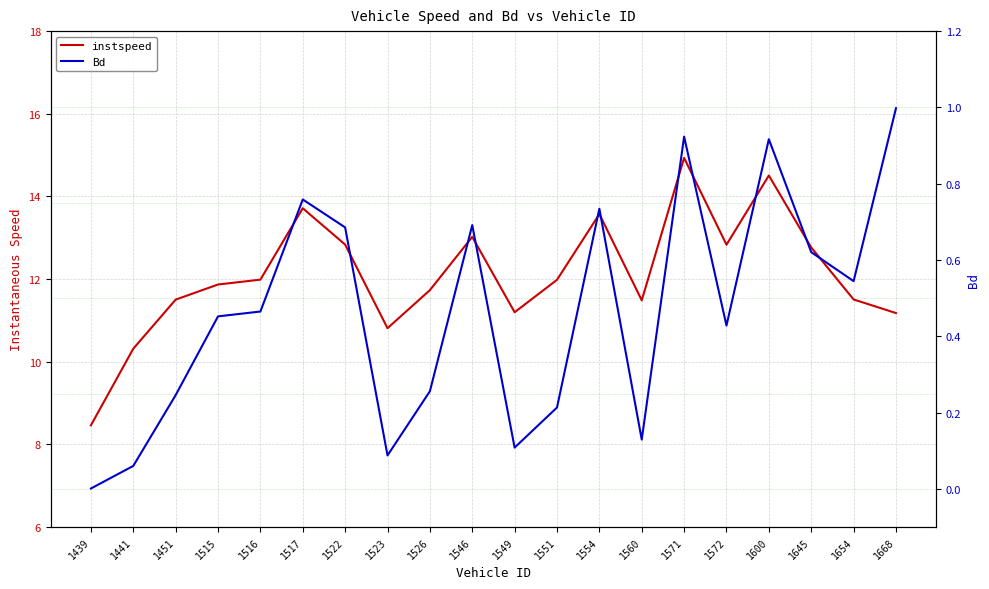

True or false: Bd and instspeed cross at least once.

False